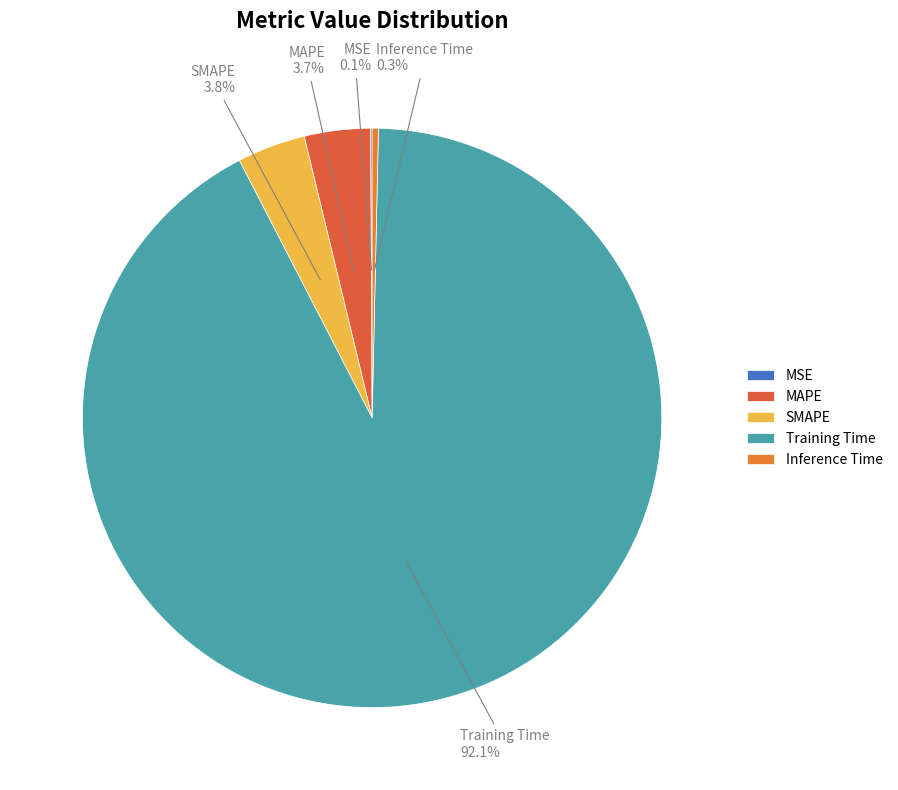

What portion of the pie excludes MAPE?

96.3%